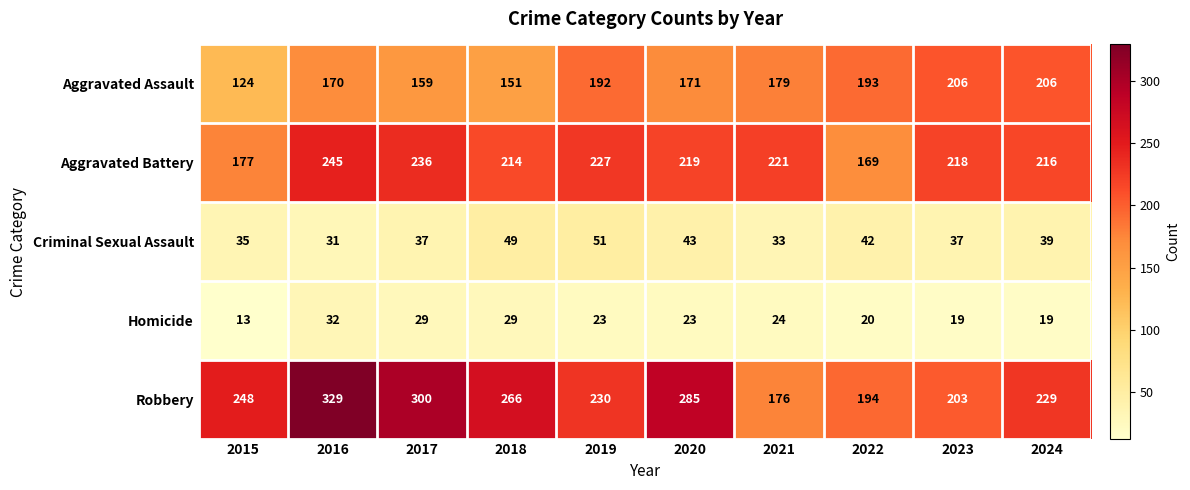

Which category has the highest value across all series?

2016